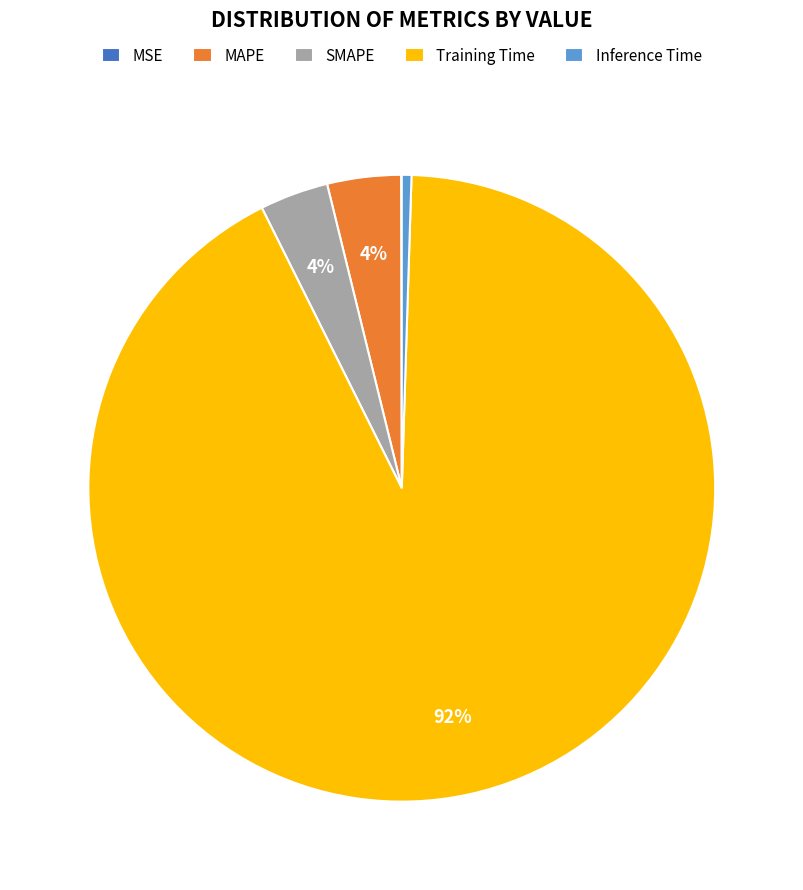

Is it true that Training Time is 92% of the pie?

True